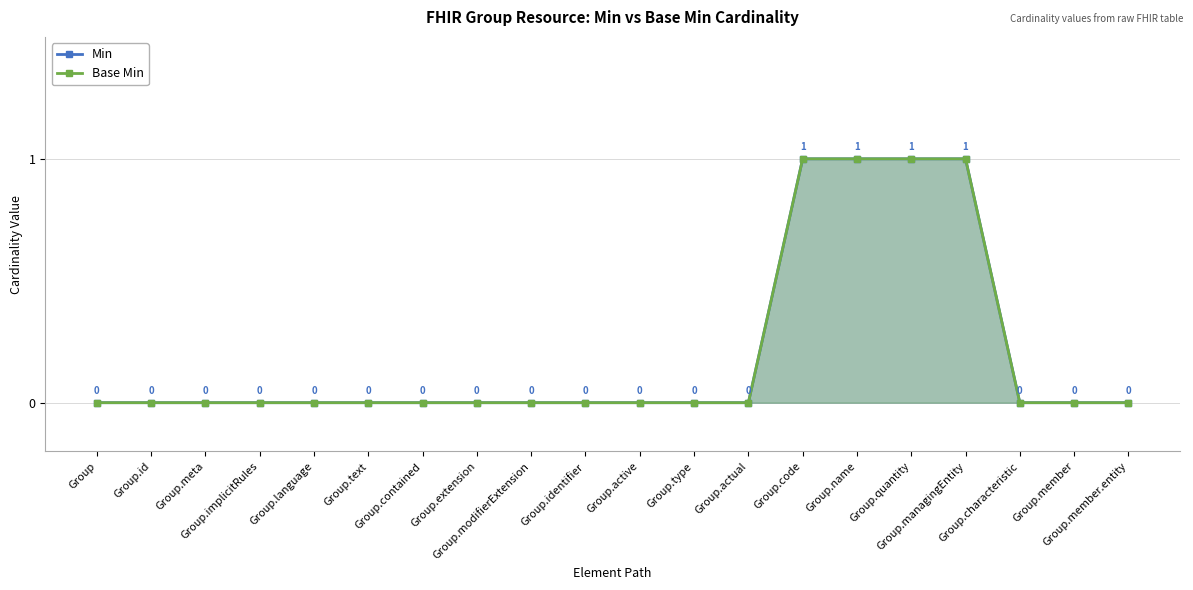

Reading left to right, transcribe all the data shown in this chart.

Min: Group=0	Group.id=0	Group.meta=0	Group.implicitRules=0	Group.language=0	Group.text=0	Group.contained=0	Group.extension=0	Group.modifierExtension=0	Group.identifier=0	Group.active=0	Group.type=0	Group.actual=0	Group.code=1	Group.name=1	Group.quantity=1	Group.managingEntity=1	Group.characteristic=0	Group.member=0	Group.member.entity=0
Base Min: Group=0	Group.id=0	Group.meta=0	Group.implicitRules=0	Group.language=0	Group.text=0	Group.contained=0	Group.extension=0	Group.modifierExtension=0	Group.identifier=0	Group.active=0	Group.type=0	Group.actual=0	Group.code=1	Group.name=1	Group.quantity=1	Group.managingEntity=1	Group.characteristic=0	Group.member=0	Group.member.entity=0